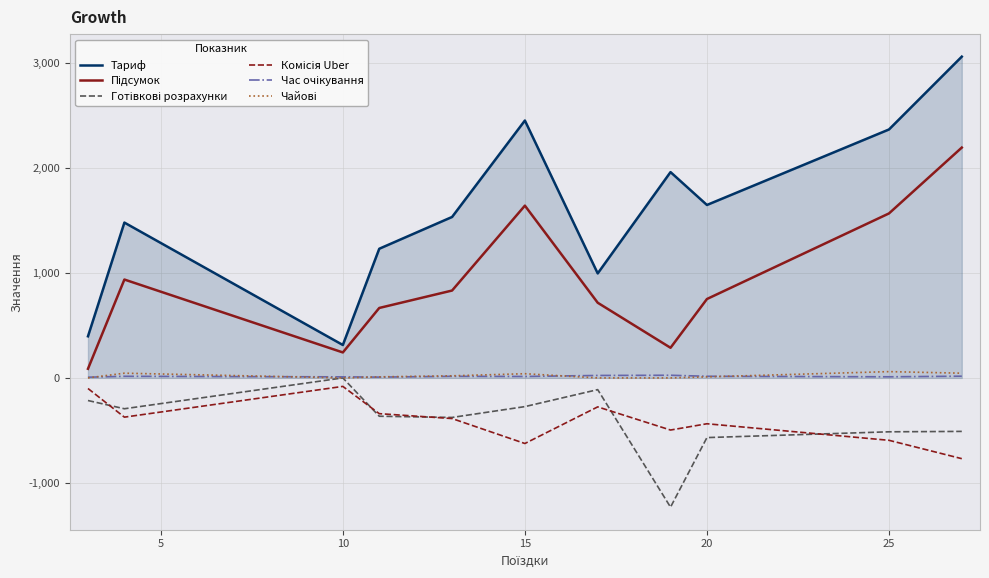

Which series has the widest spread of values?

Тариф